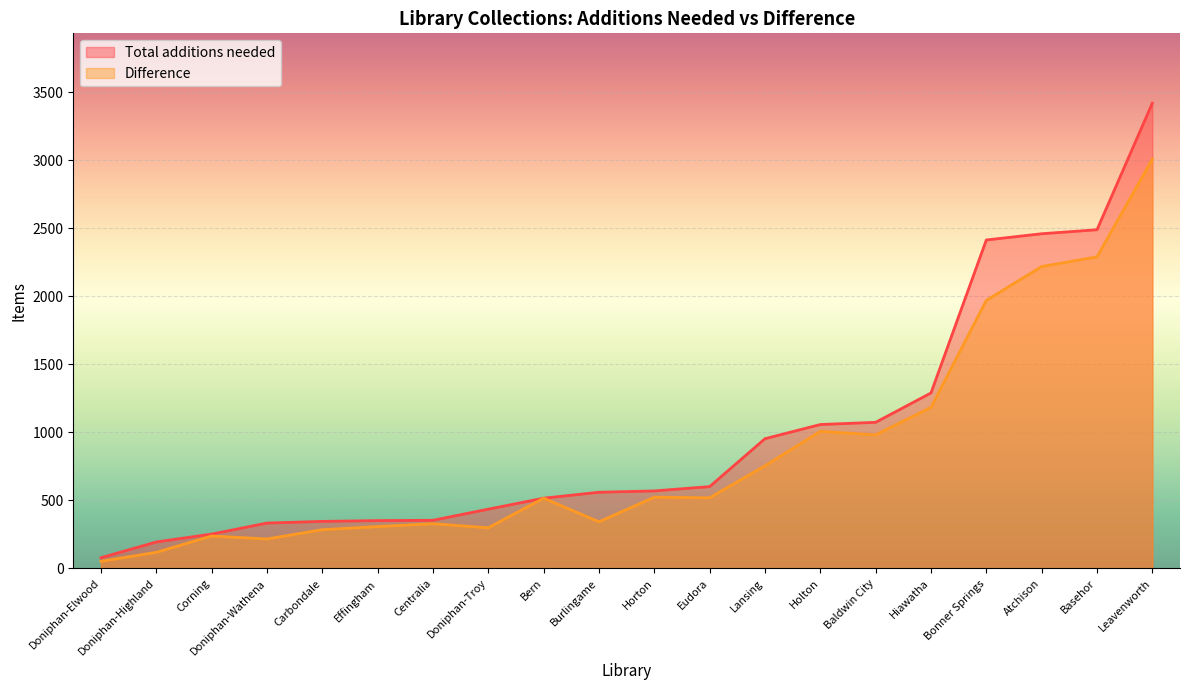

At Burlingame, list the series in order from smallest to largest.

Difference, Total additions needed